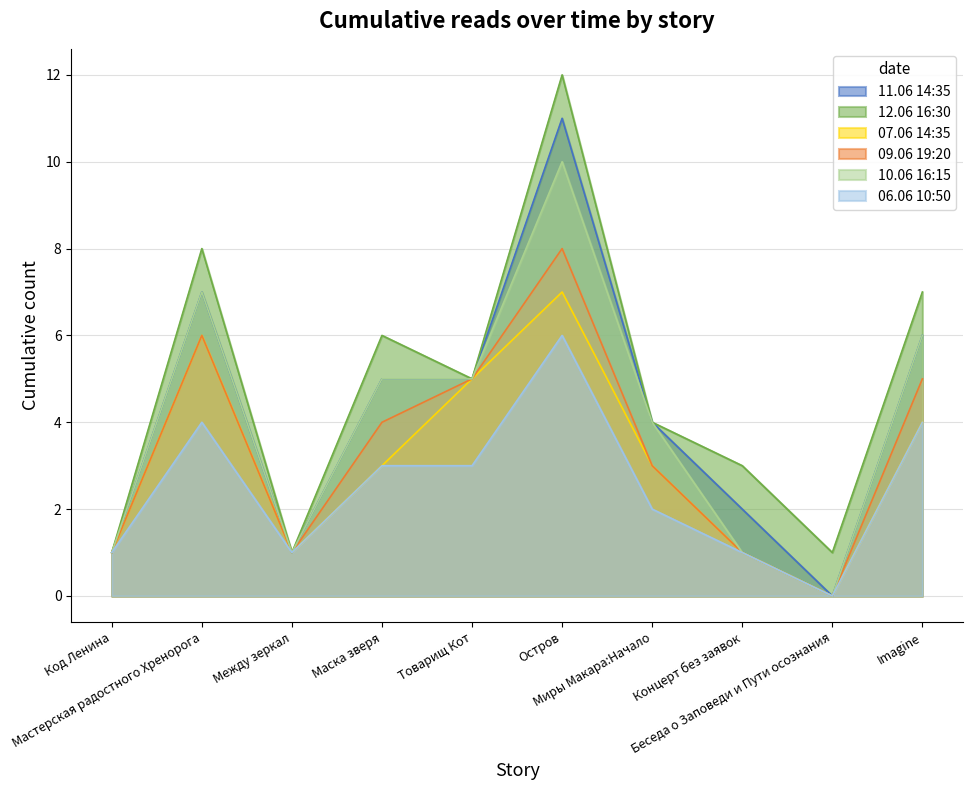

How many positive values does the 07.06 14:35 series have?

9